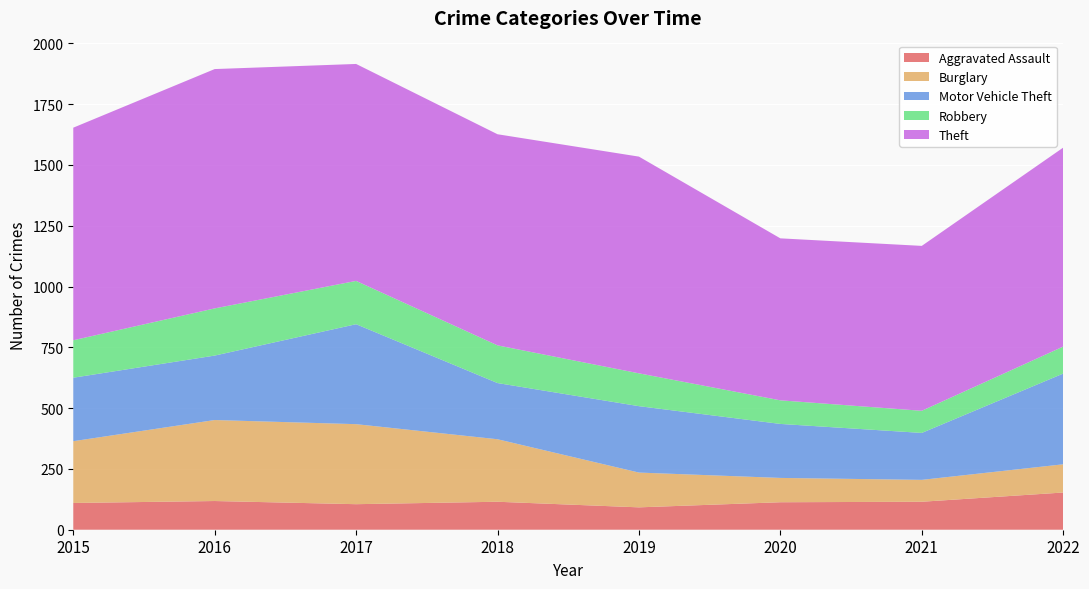

Reading right to left, transcribe all the data shown in this chart.

Aggravated Assault: 153	115	113	92	115	105	118	110
Burglary: 116	90	100	143	257	329	333	254
Motor Vehicle Theft: 373	193	222	273	231	411	265	261
Robbery: 111	91	97	135	155	178	194	154
Theft: 818	678	666	891	868	892	984	874